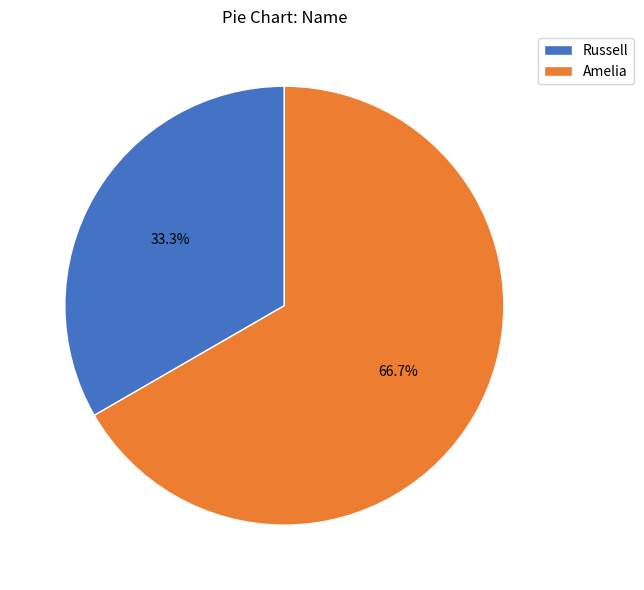

Which has a higher value, Russell or Amelia?

Amelia